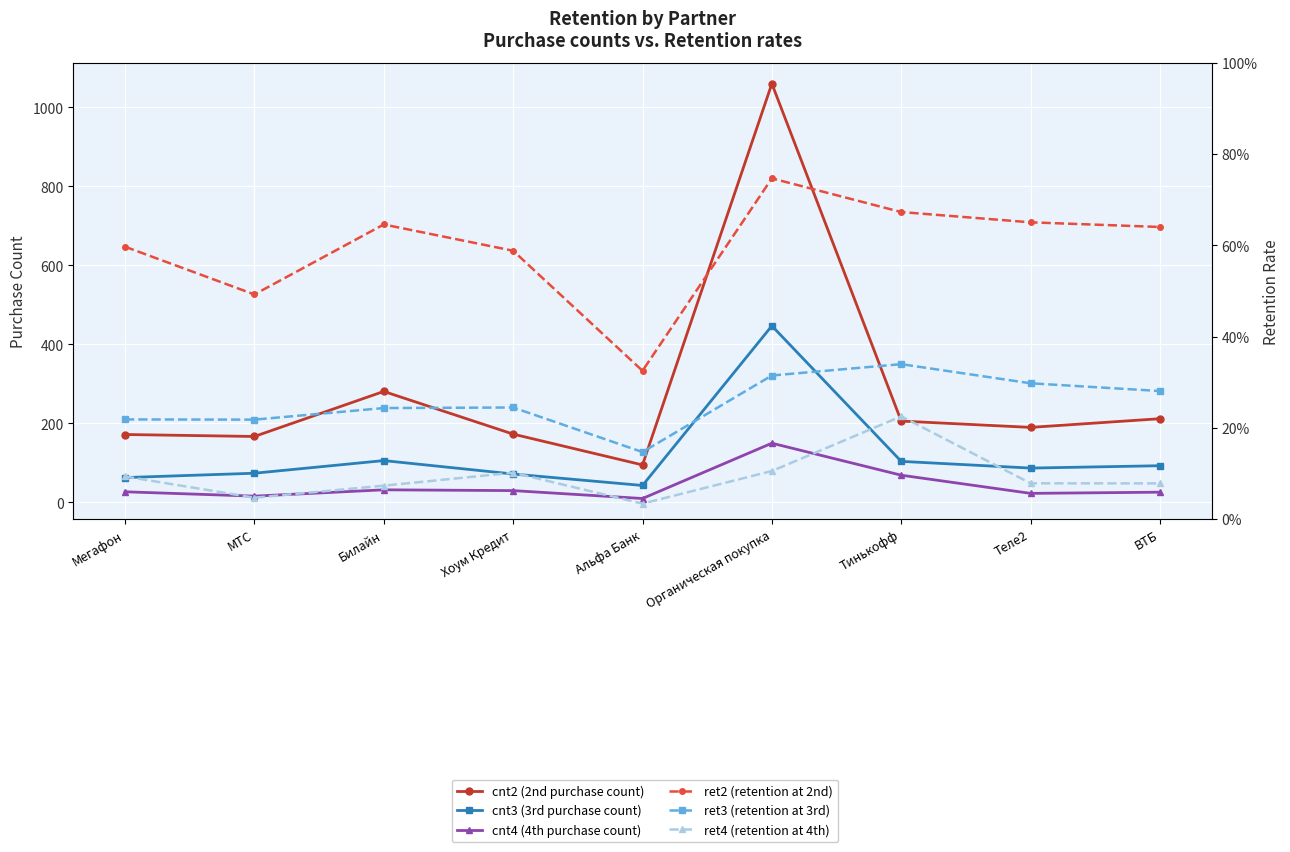

Is this an area chart (filled region under the line)?

No